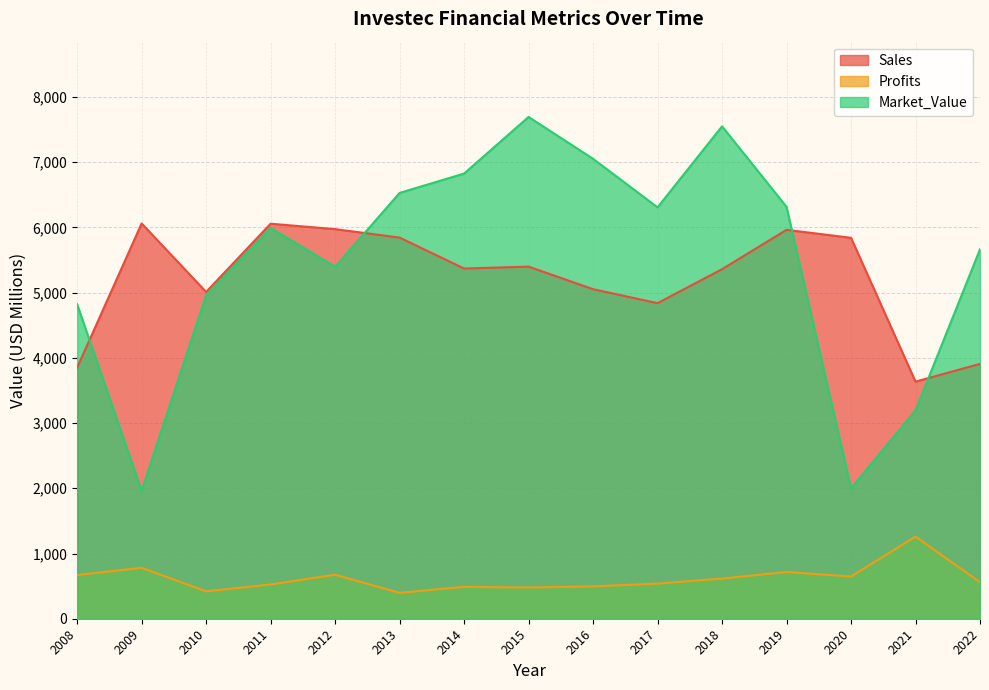

How many data points does each series have?

15